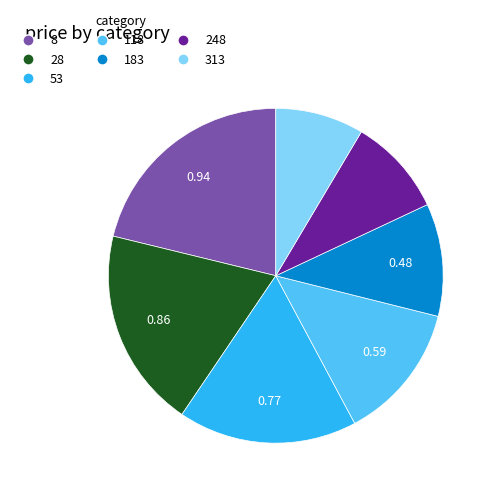

Is 28 the majority of the pie?

No